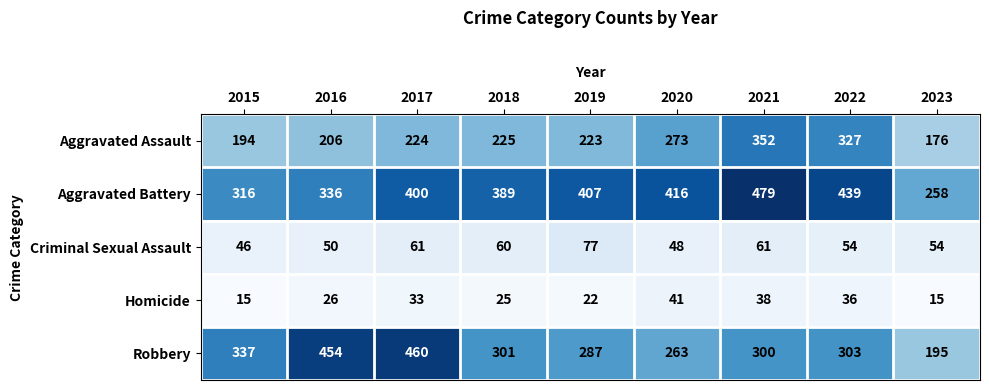

At 2016, list the series in order from smallest to largest.

Homicide, Criminal Sexual Assault, Aggravated Assault, Aggravated Battery, Robbery